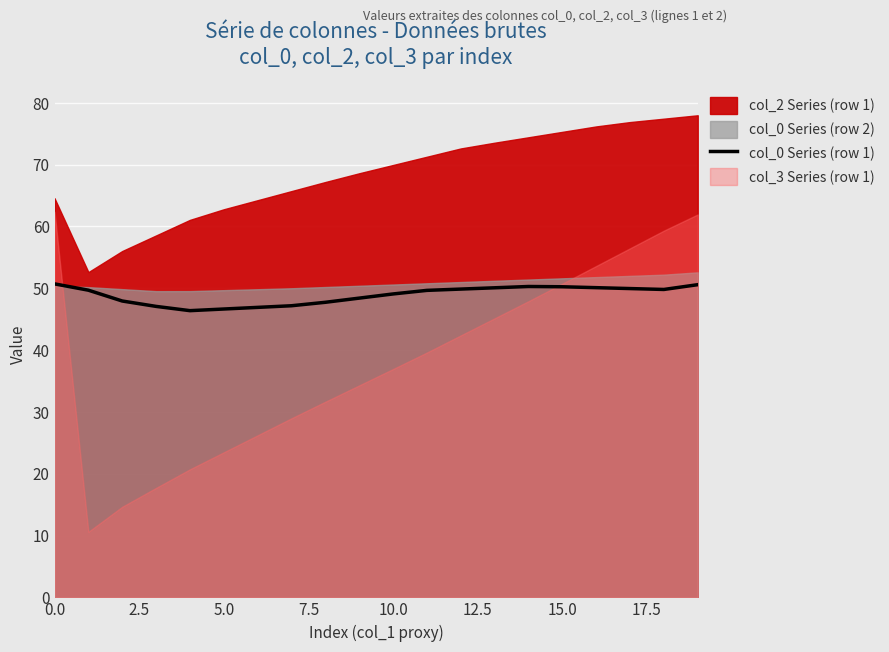

The value of col_0 Series (row 1) at 5.0 is 12.0. True or false?

False